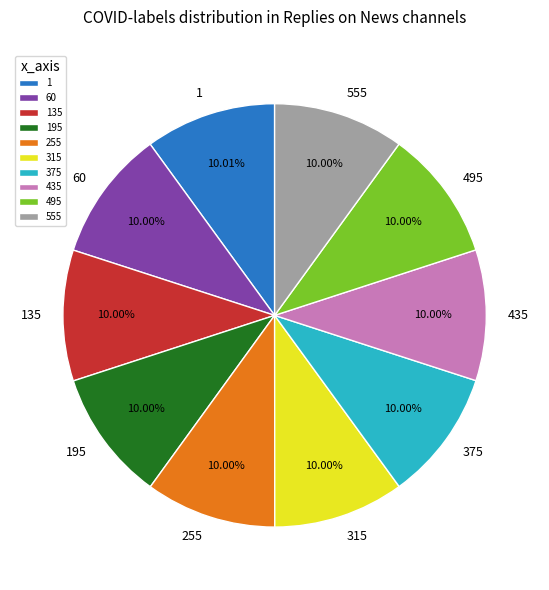

Is there any slice that represents more than half of the pie?

No